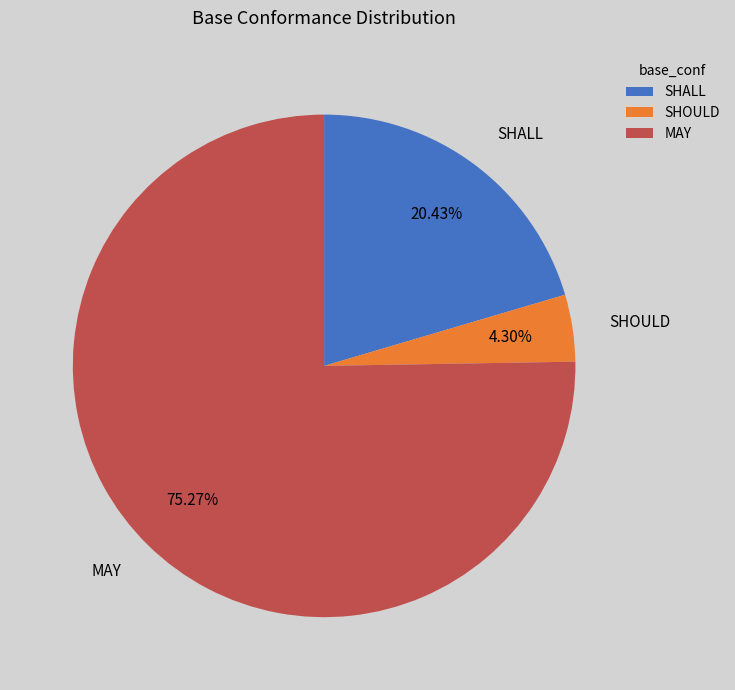

To the nearest percent, what percentage of the pie is SHALL?

20%